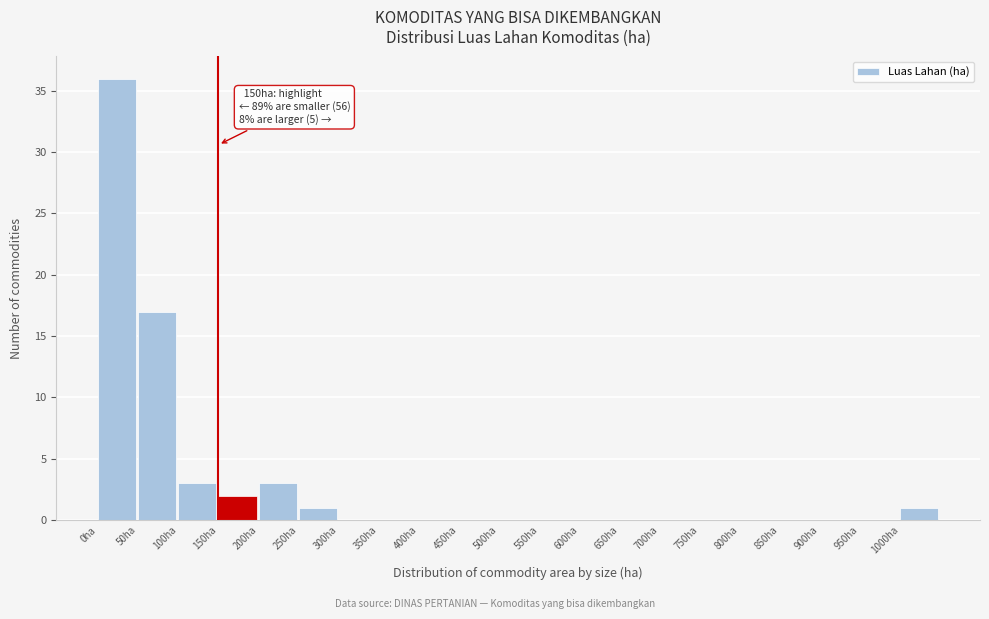

Over which range of the x-axis is the bar tallest?

0 to 50